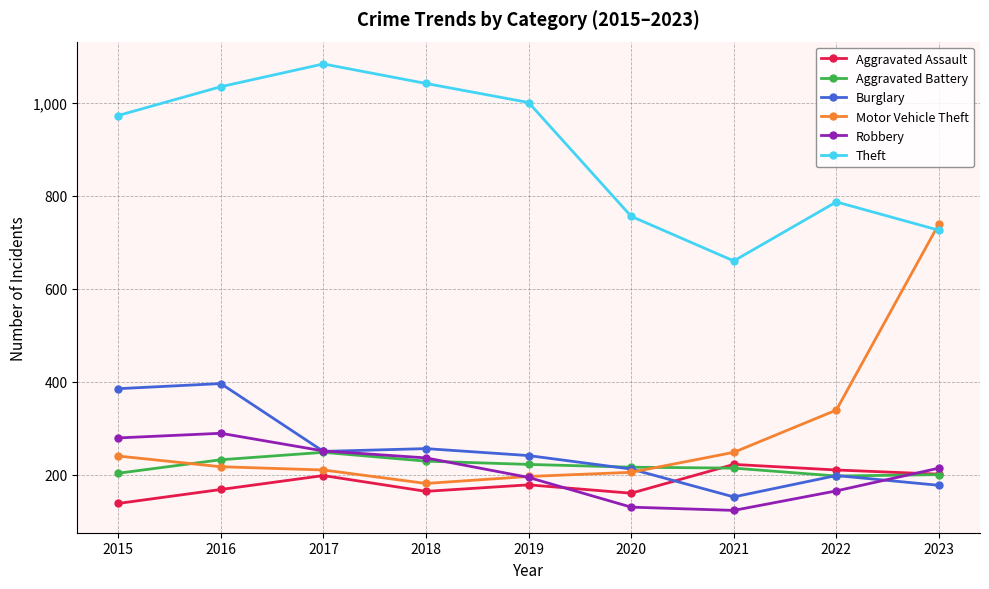

Which series has the largest total across all categories?

Theft